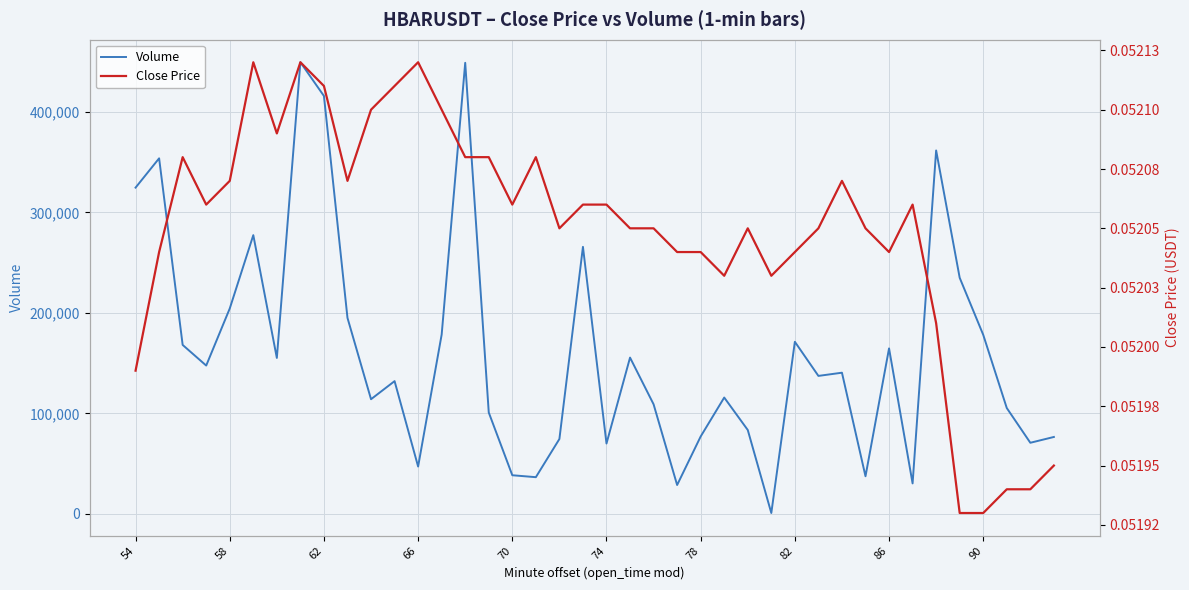

What is the maximum value for Volume?

449579